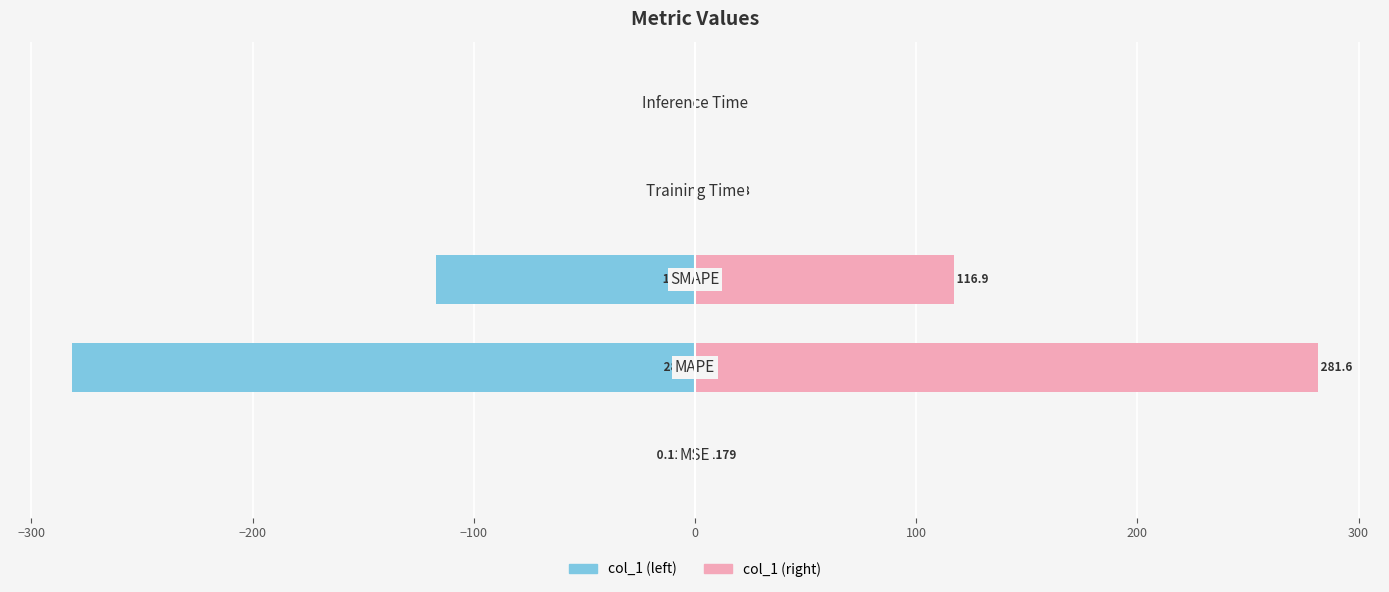

What is the sum of all col_1 (left) values?

-398.6